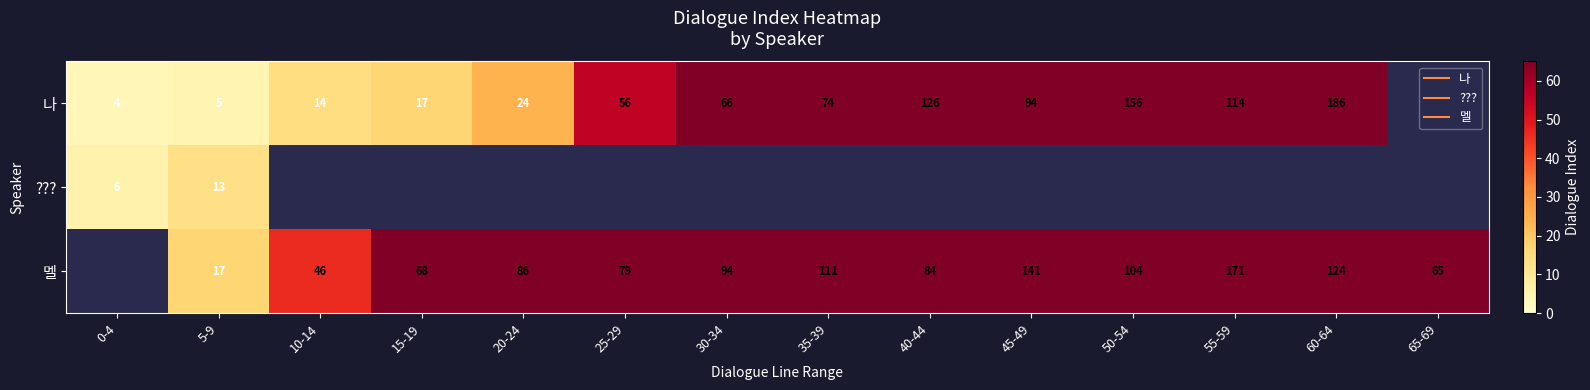

What is the maximum value shown in the chart?

186.0